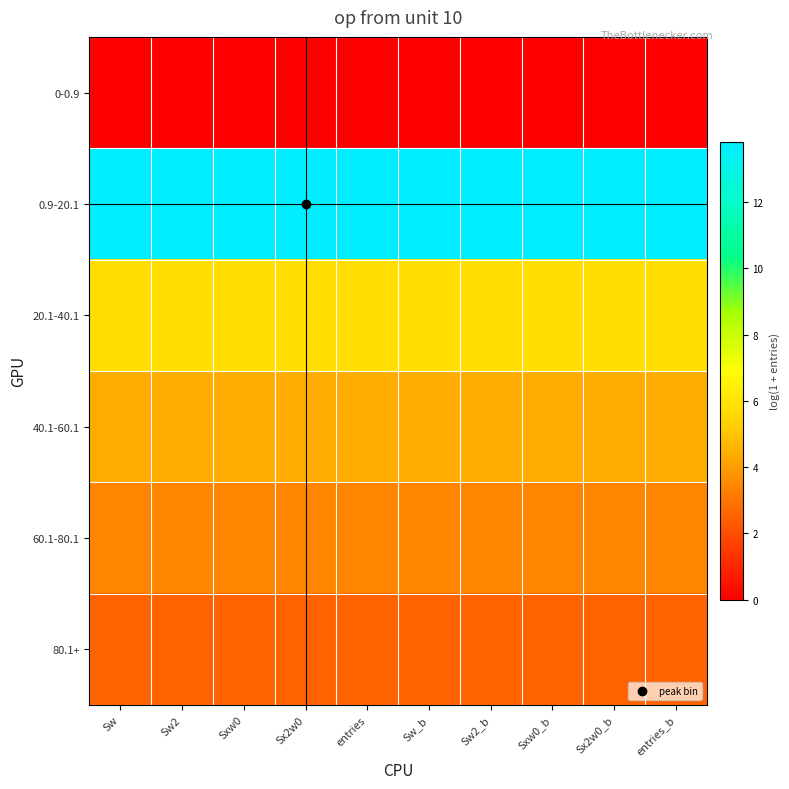

Between Sx2w0 and Sx2w0_b, which series saw the biggest shift?

0-0.9